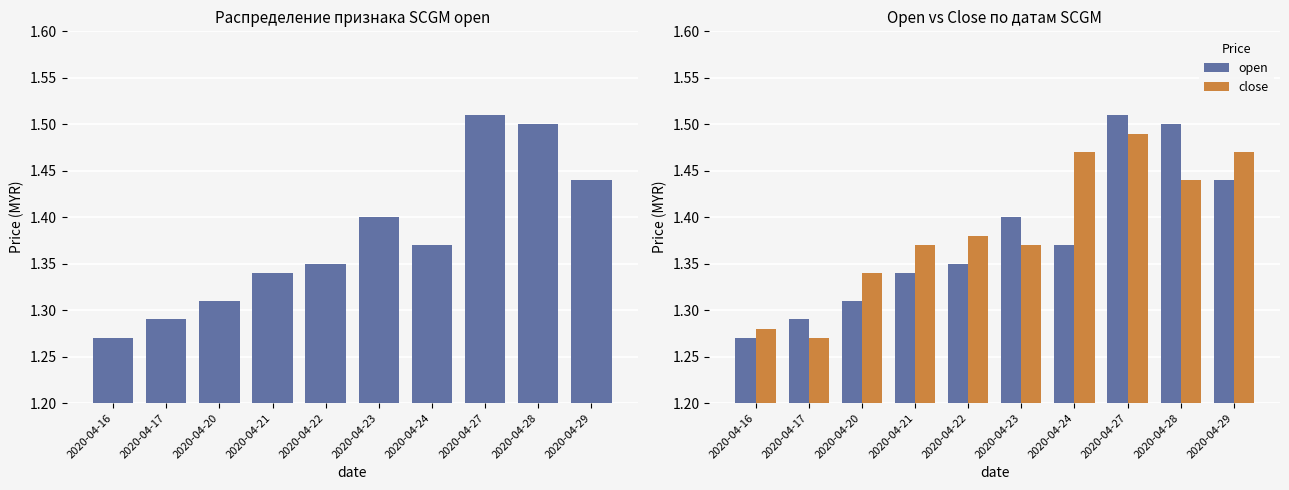

How many groups of bars are there?

10